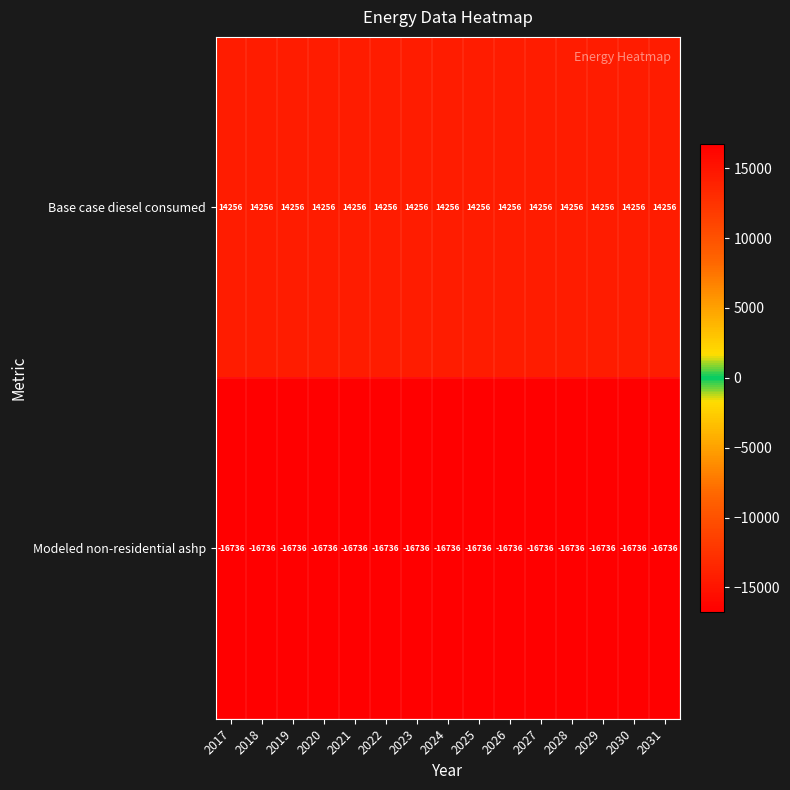

What is the spread (max minus min) of values at 2021?

30992